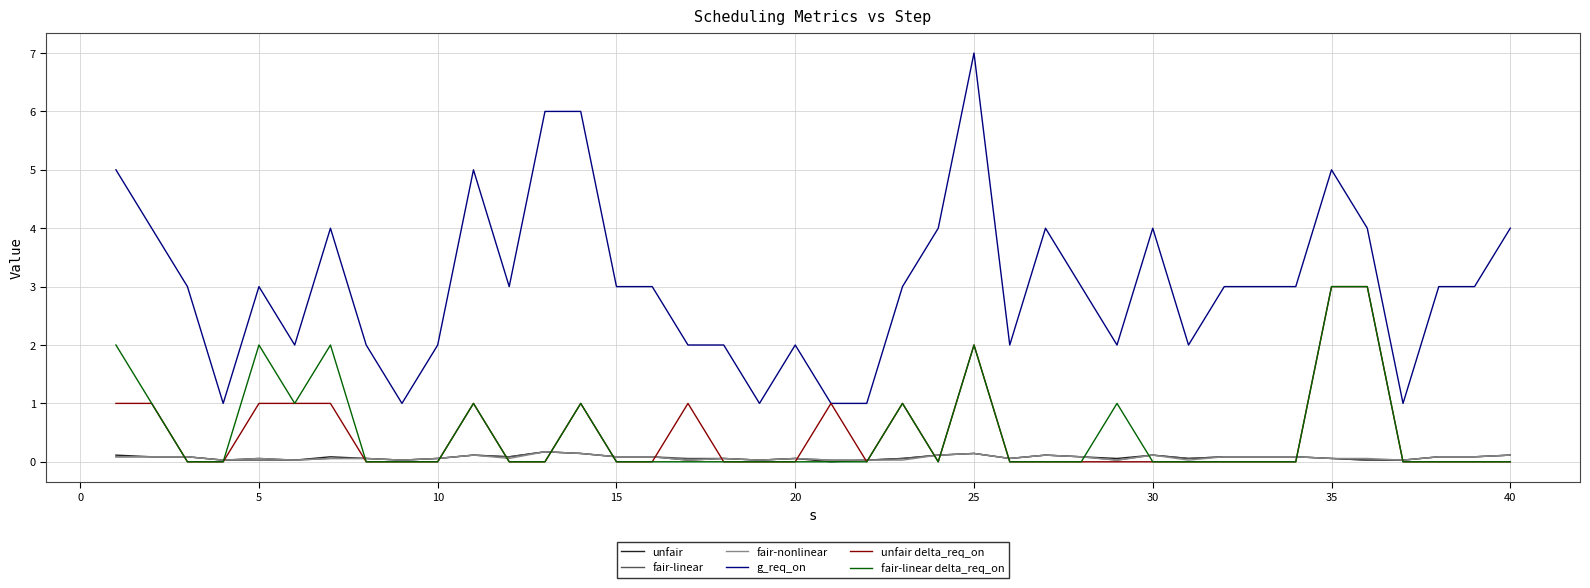

What are all the series names shown in the legend?

unfair, fair-linear, fair-nonlinear, g_req_on, unfair delta_req_on, fair-linear delta_req_on